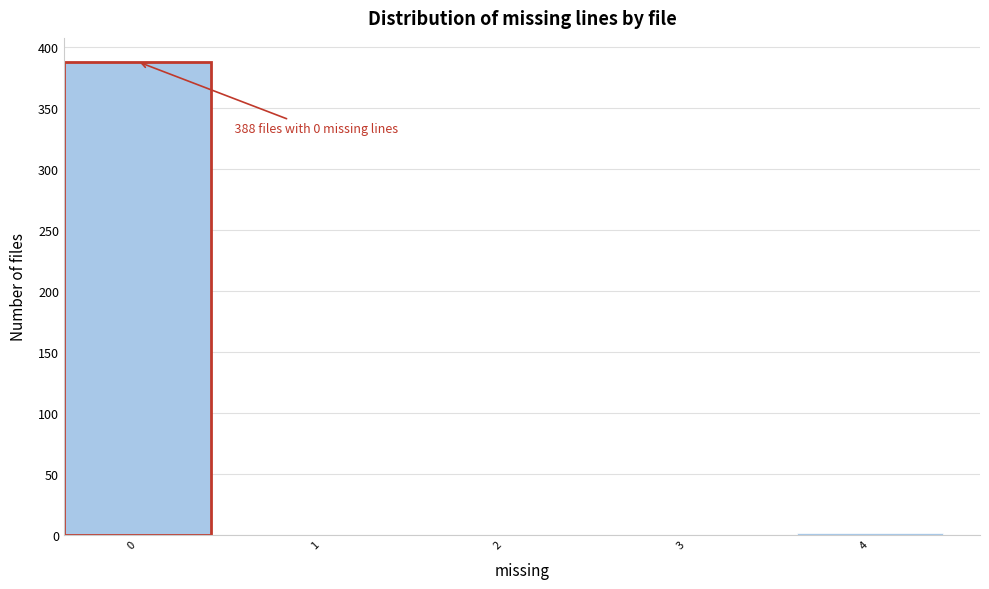

Is it true that the value at 1 is 0?

True